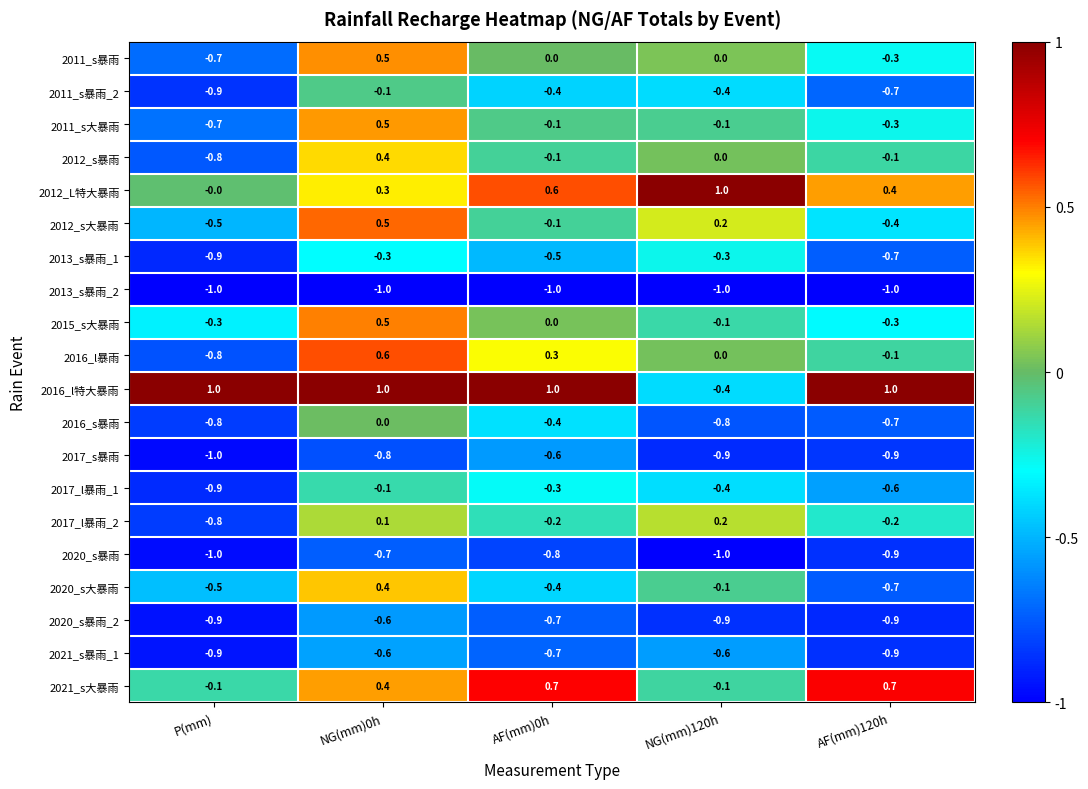

What is the total value across all series at NG(mm)0h?

1.0